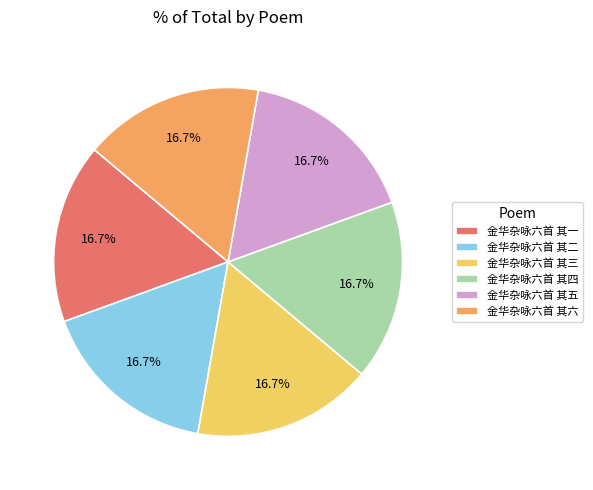

Approximately how many times larger is the value at 金华杂咏六首 其二 compared to 金华杂咏六首 其一?

1.0